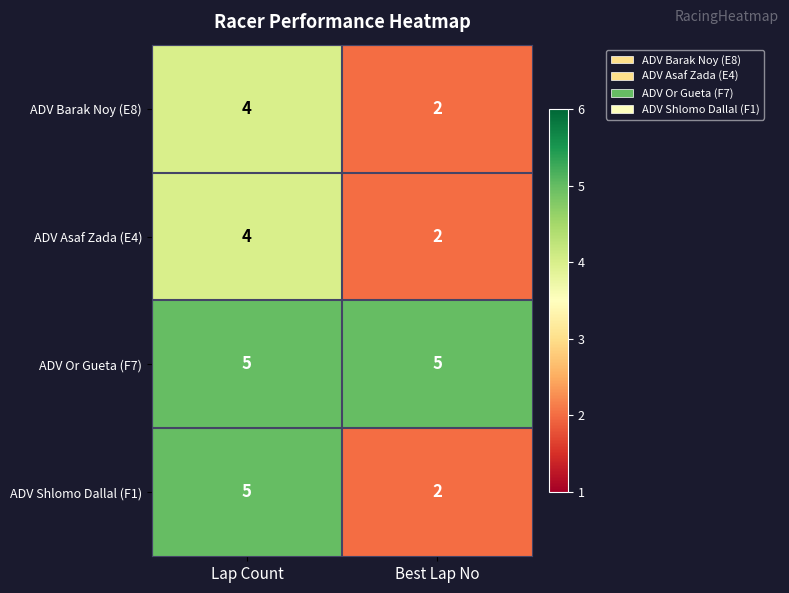

Which series has the widest spread of values?

ADV Shlomo Dallal (F1)